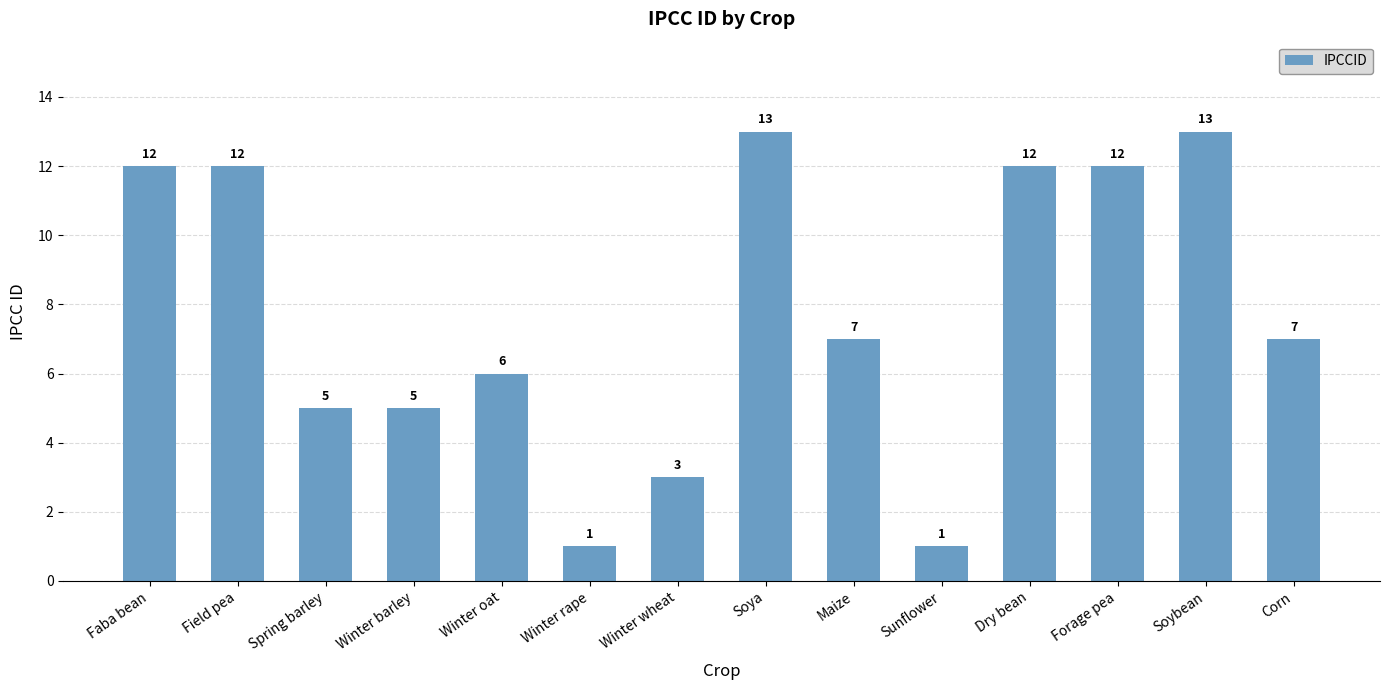

Approximately how many times larger is the value at Spring barley compared to Winter oat?

0.8